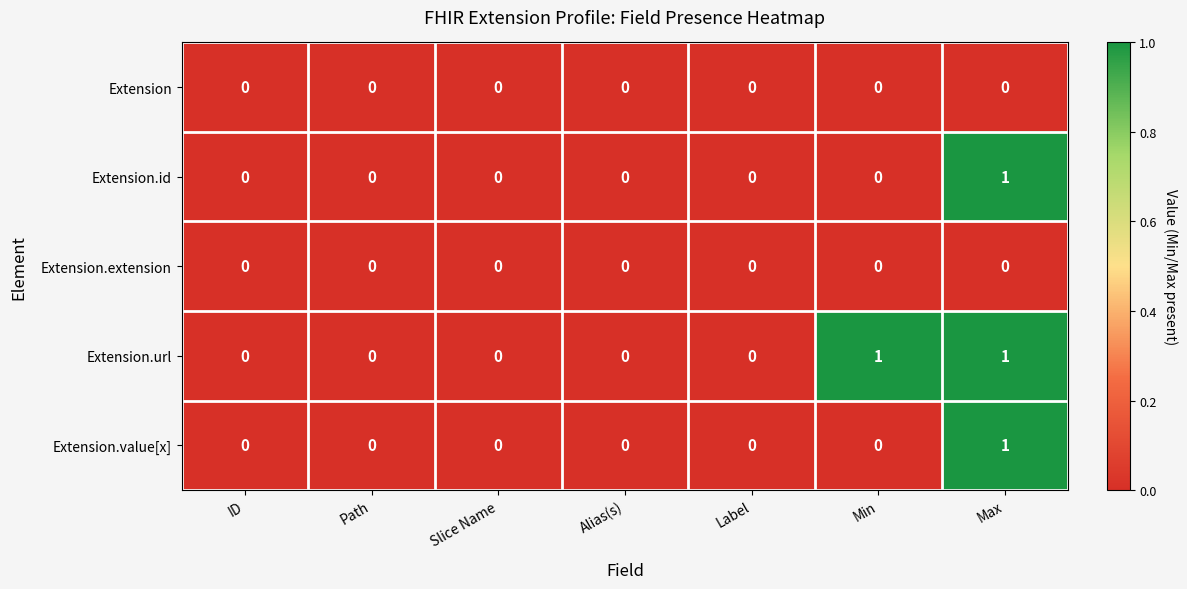

Count the Extension.id values in the range 0 to 1.

7